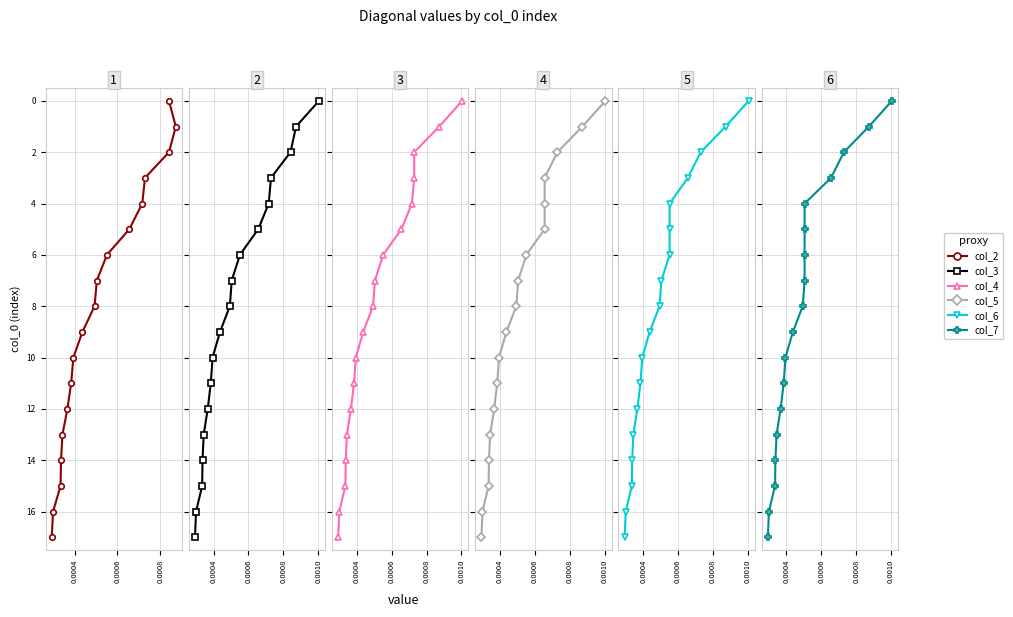

How many data points does each series have?

18